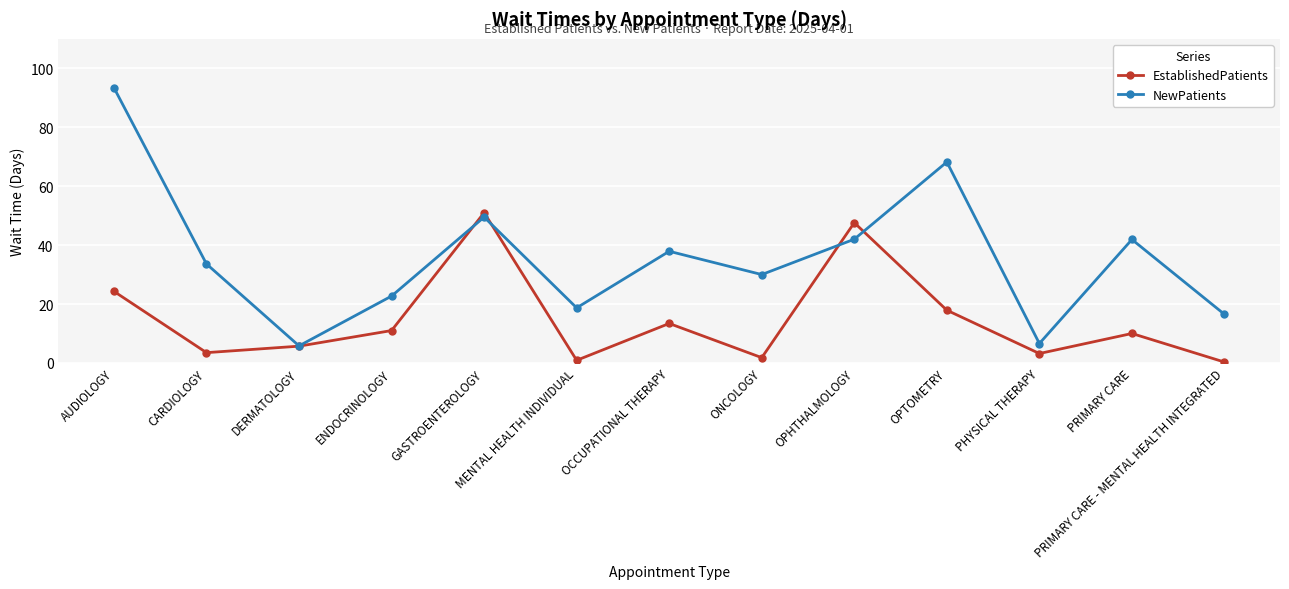

How many data points in NewPatients are less than 33?

6